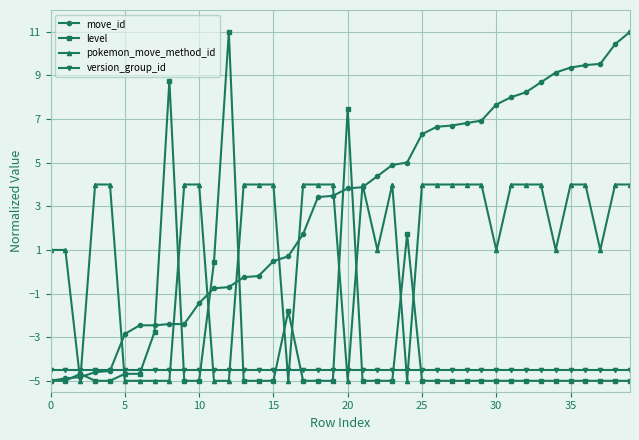

How many intersections are there between version_group_id and pokemon_move_method_id?

12